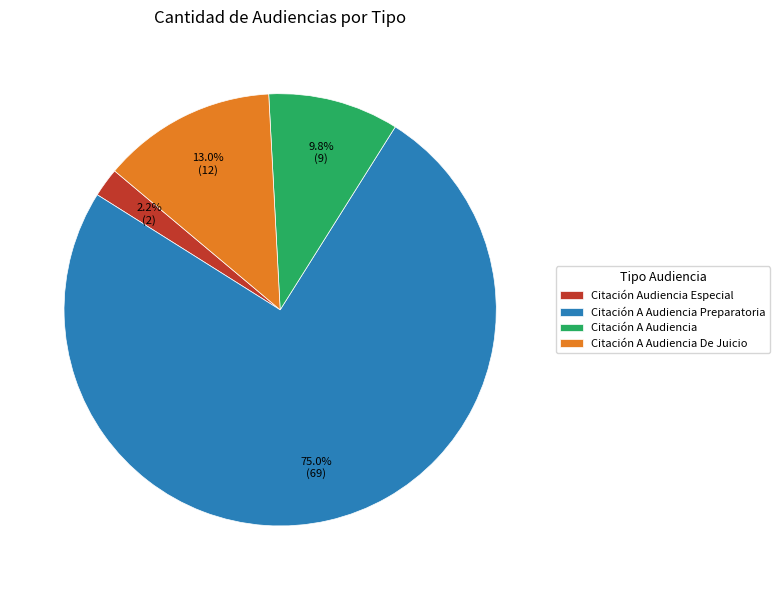

To the nearest percent, what percentage of the pie is Citación A Audiencia De Juicio?

13%